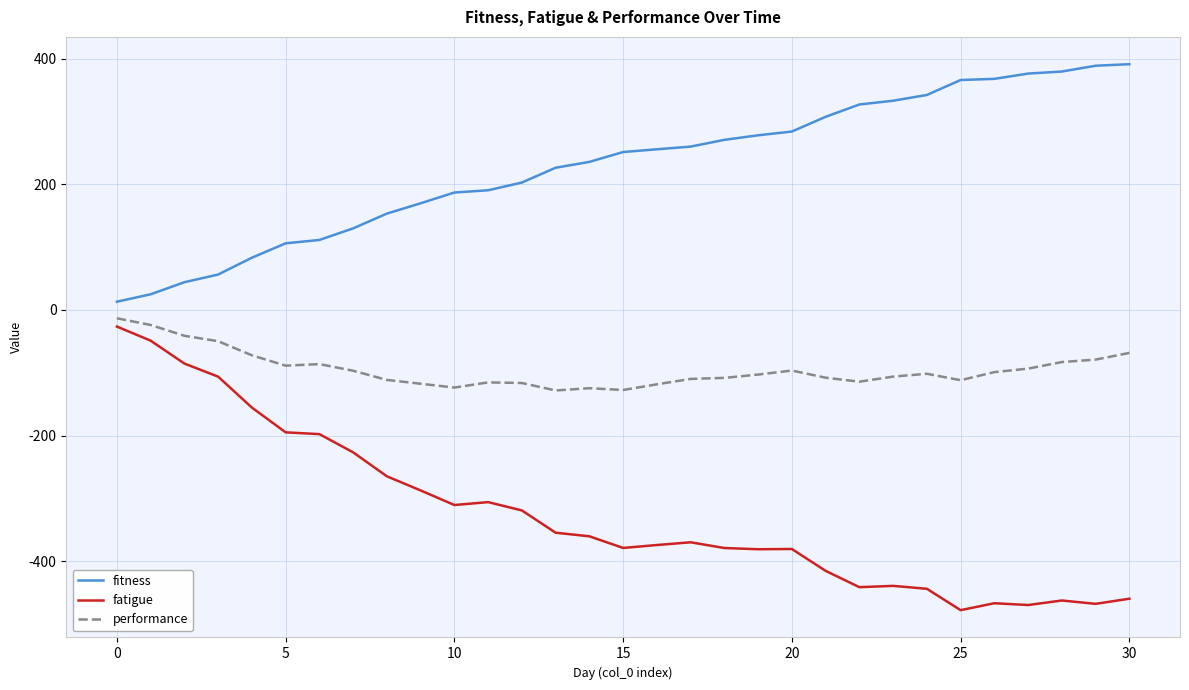

Is this an area chart (filled region under the line)?

No